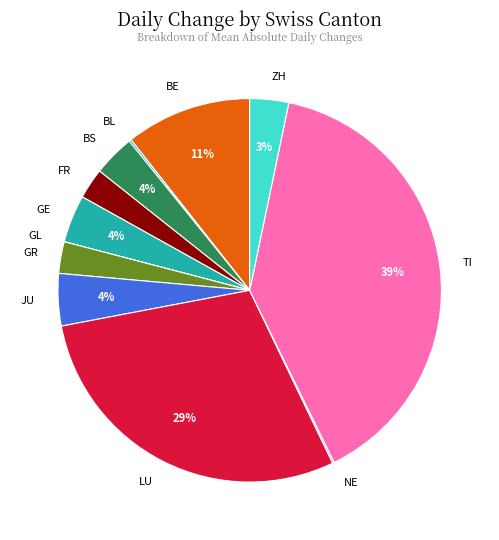

True or false: TI accounts for 54% of the total.

False